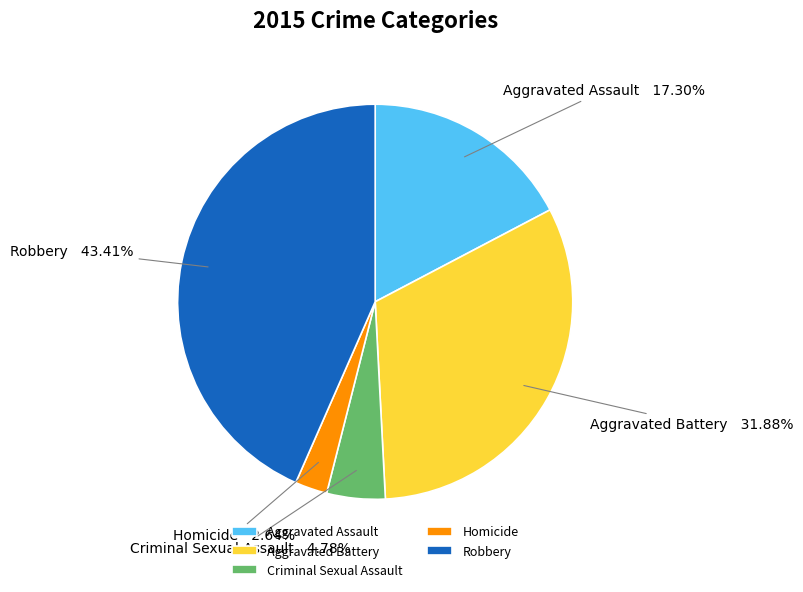

Combined, do Criminal Sexual Assault and Aggravated Battery account for over 50%?

No